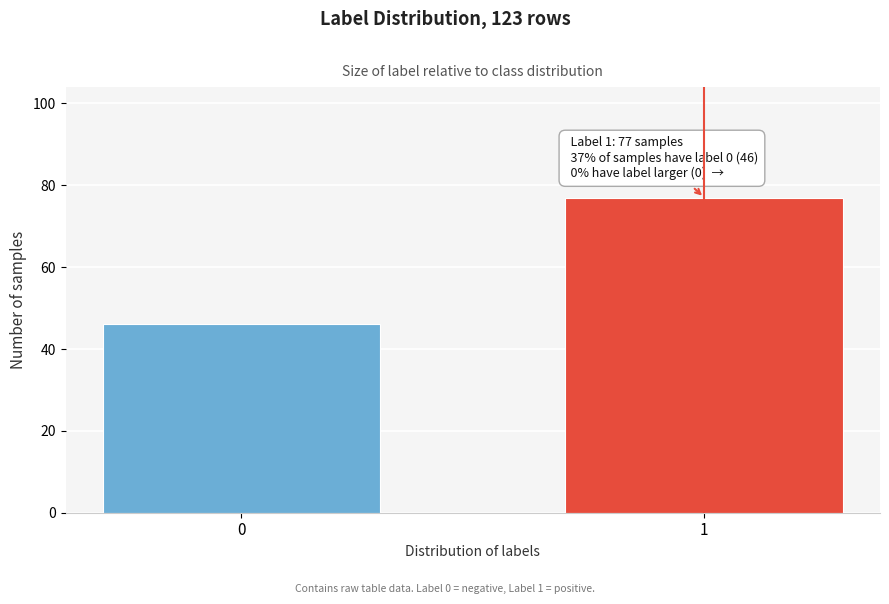

Reading left to right, transcribe all the data shown in this chart.

46	77